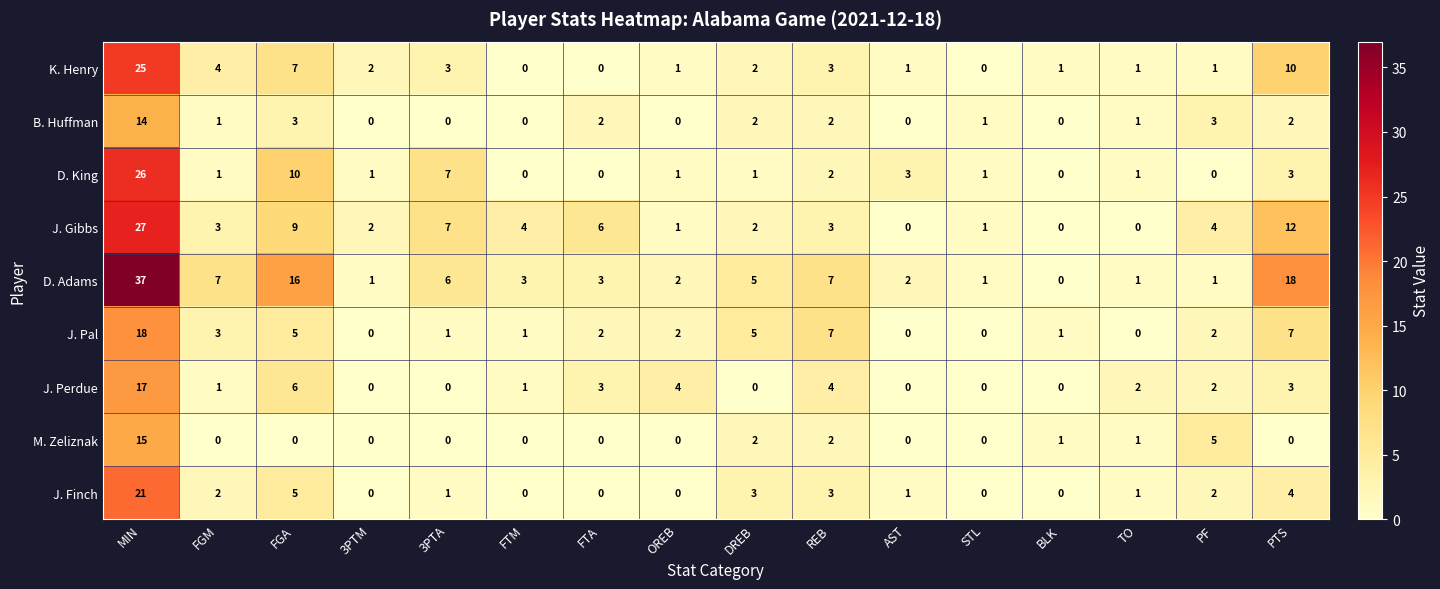

Which series has the largest total across all categories?

D. Adams